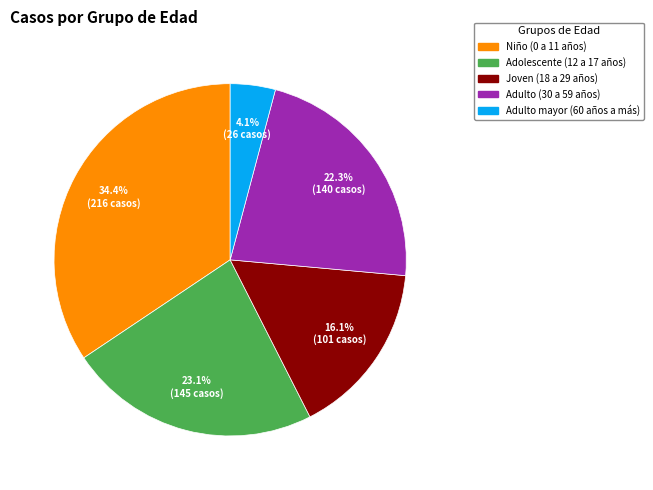

Is there a majority slice in this chart?

No